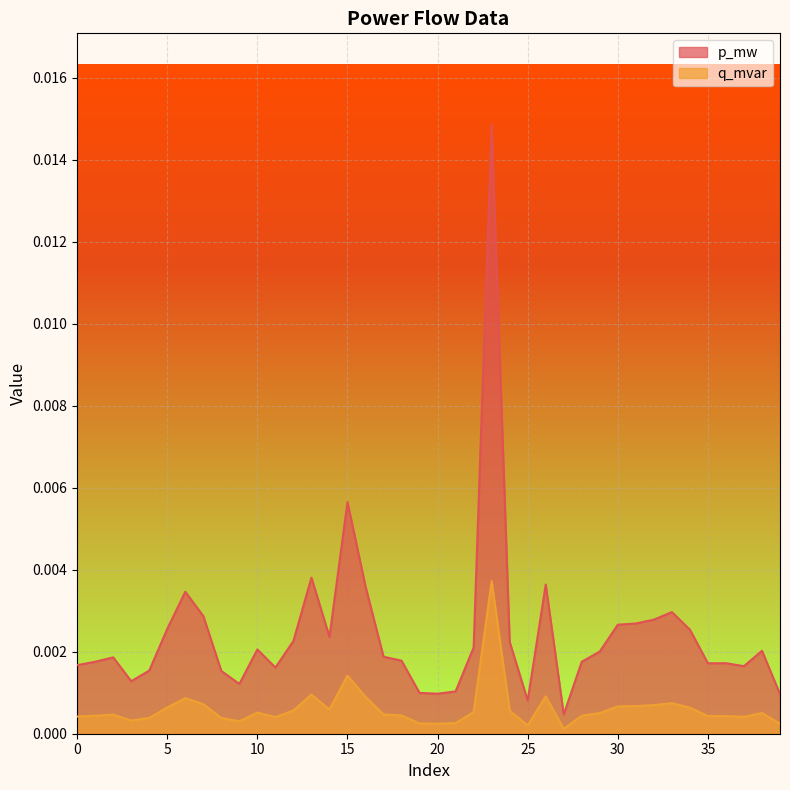

Does the chart display data point markers on the line(s)?

No